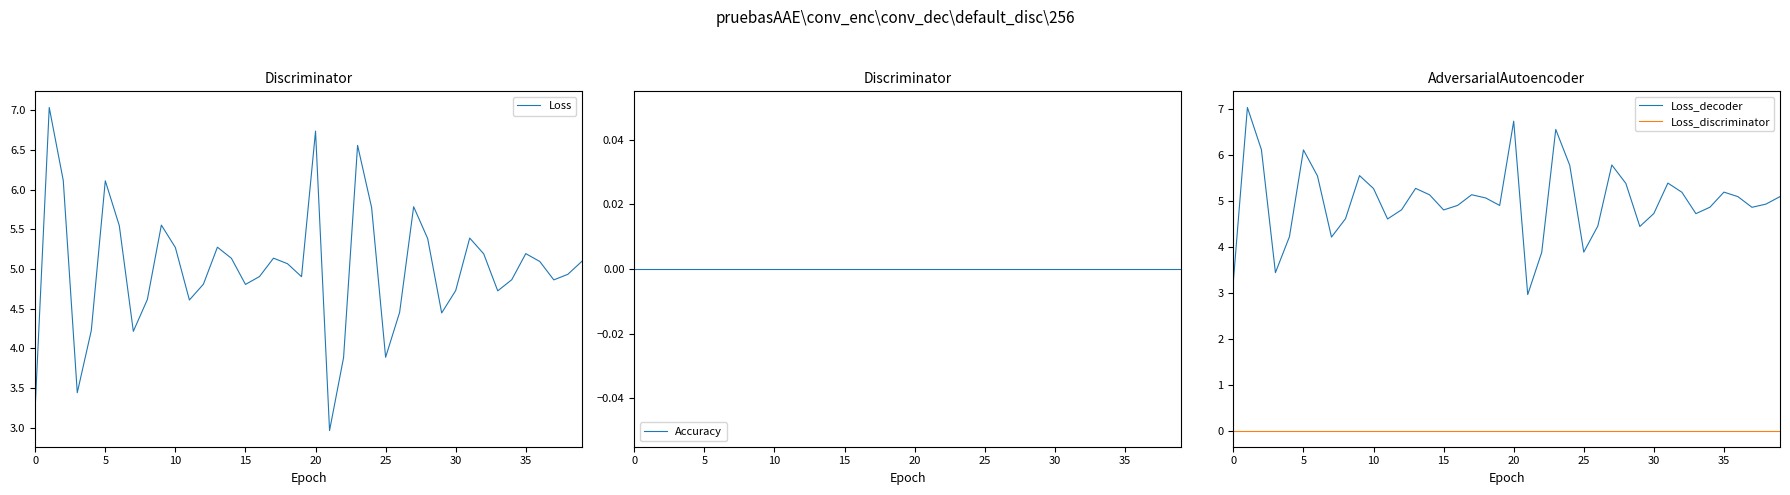

How many lines are shown in the chart?

4